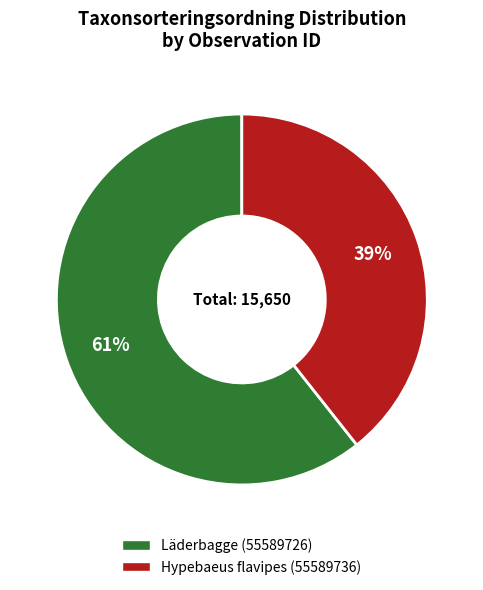

What is the ratio of the value at Hypebaeus flavipes (55589736) to the value at Läderbagge (55589726)?

0.6